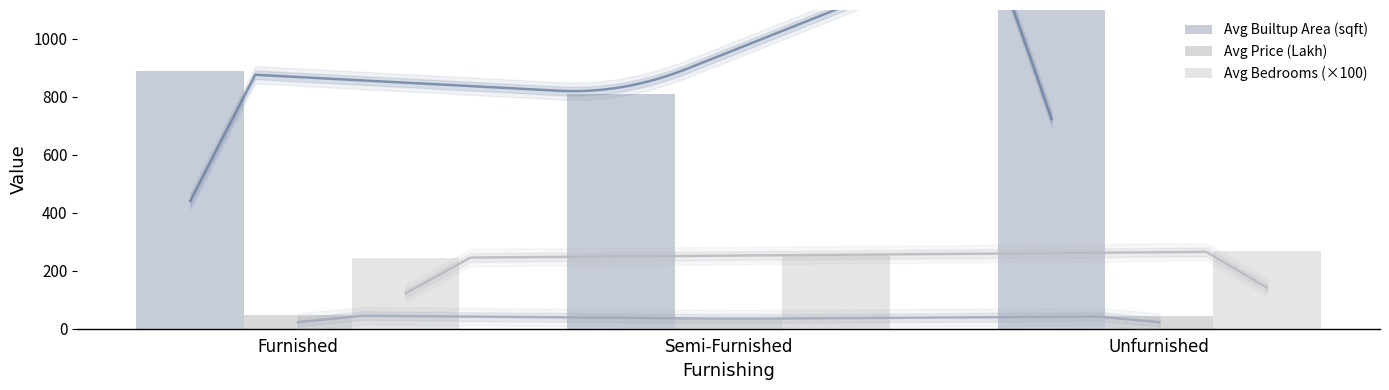

What is the maximum value shown in the chart?

1400.1